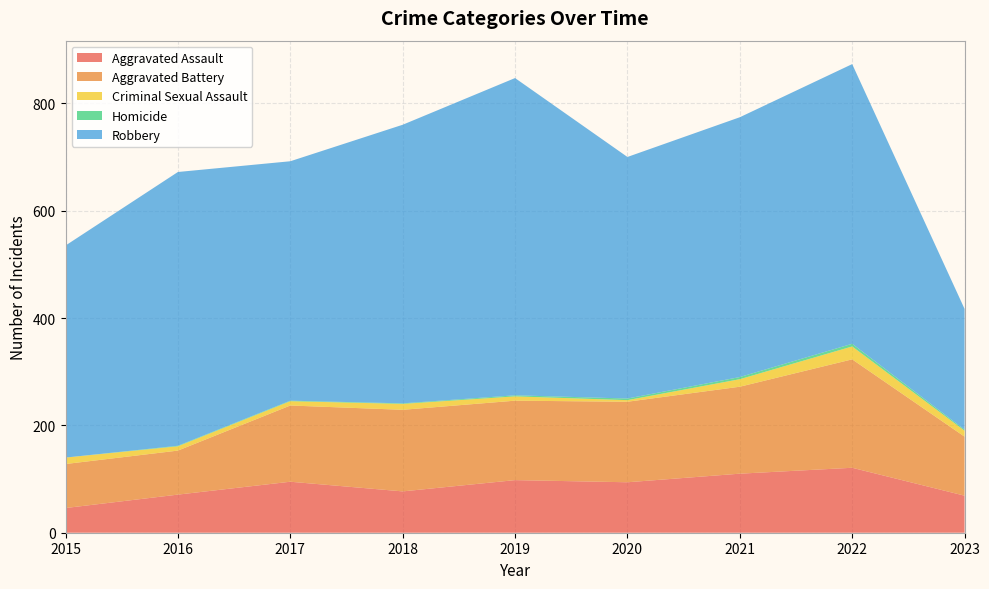

Reading left to right, what are all the values shown in this chart?

Aggravated Assault: 2015=46	2016=71	2017=95	2018=77	2019=98	2020=94	2021=110	2022=121	2023=69
Aggravated Battery: 2015=82	2016=82	2017=142	2018=152	2019=148	2020=150	2021=162	2022=202	2023=110
Criminal Sexual Assault: 2015=12	2016=8	2017=8	2018=11	2019=8	2020=3	2021=14	2022=24	2023=11
Homicide: 2015=0	2016=1	2017=1	2018=1	2019=2	2020=3	2021=4	2022=5	2023=2
Robbery: 2015=395	2016=510	2017=446	2018=519	2019=591	2020=450	2021=484	2022=521	2023=225